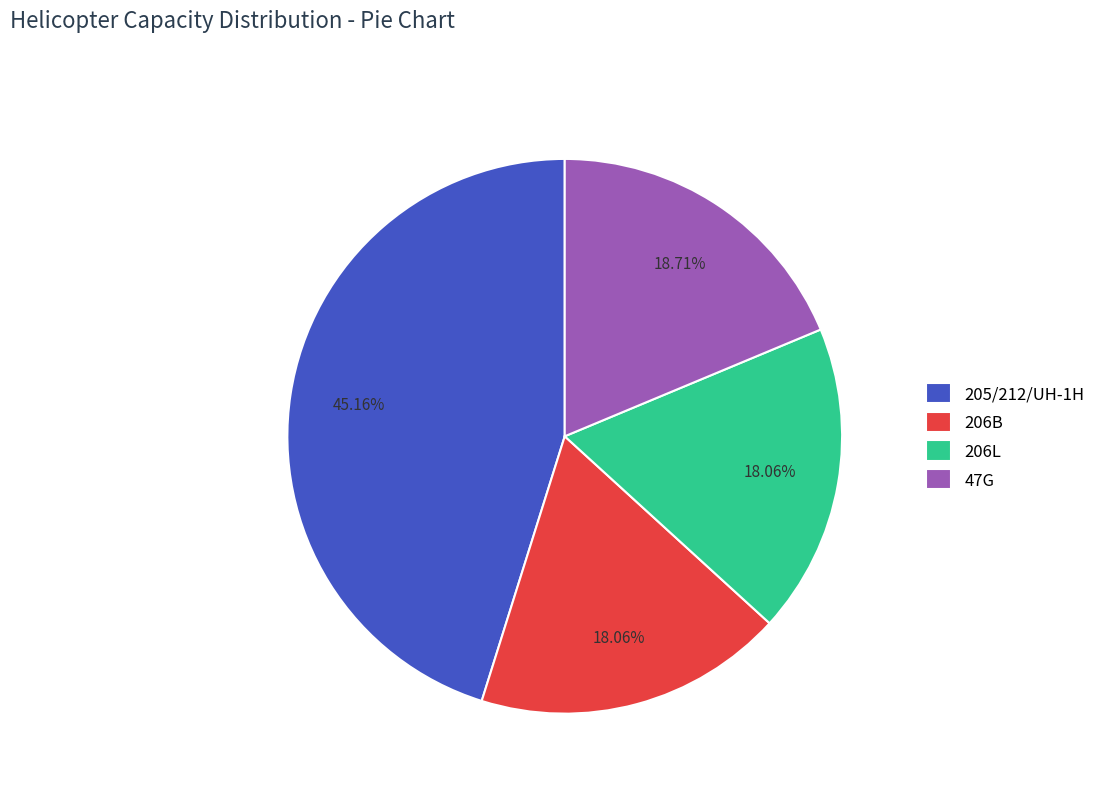

To the nearest percent, what percentage of the pie is 206L?

18%